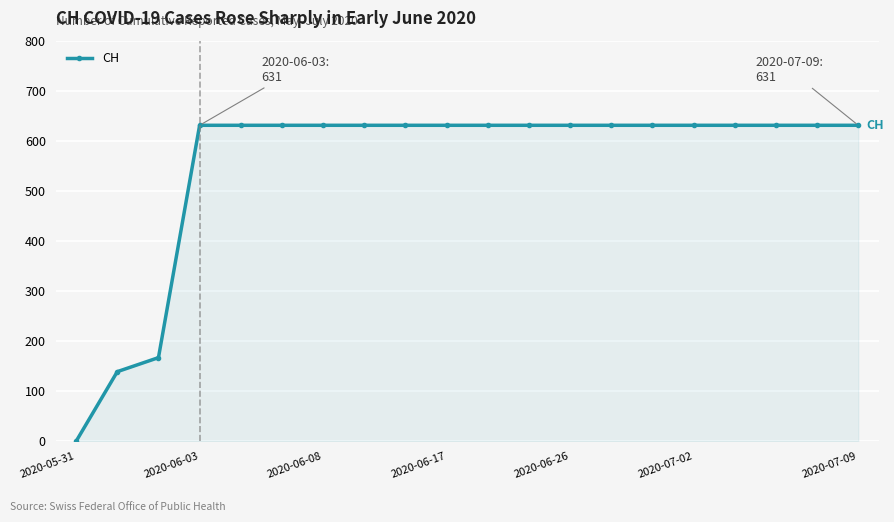

What is the maximum value shown in the chart?

631